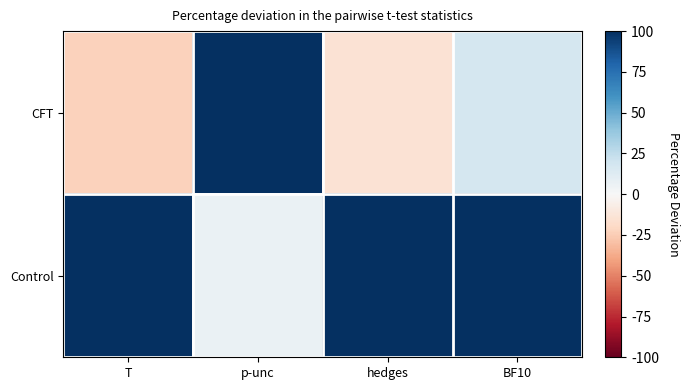

List the series in order of their peak value, lowest first.

CFT, Control